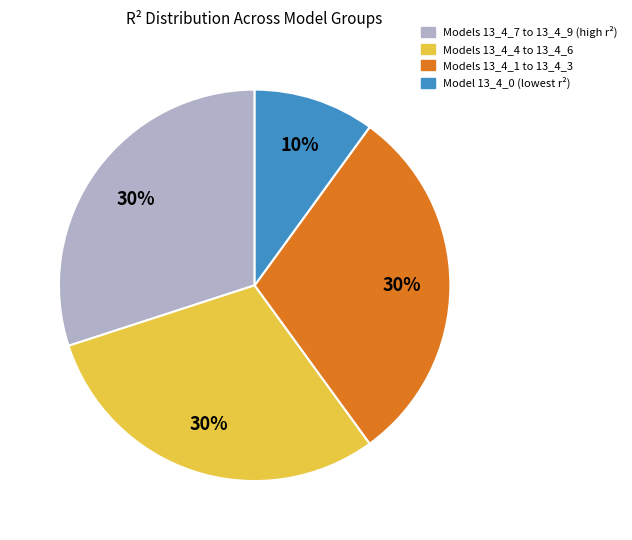

To the nearest percent, what is the difference between the largest and smallest slice percentages?

20%